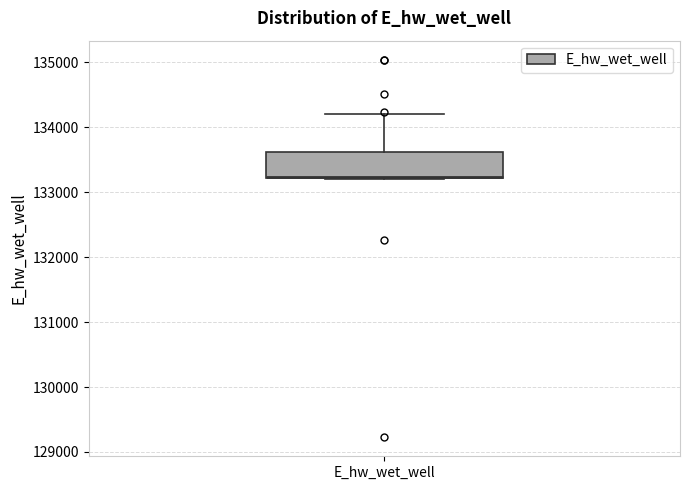

Where is the lower edge of the box for E_hw_wet_well on the y-axis? The values are not printed on the chart, so give them approximately, as read against the axis.

133200